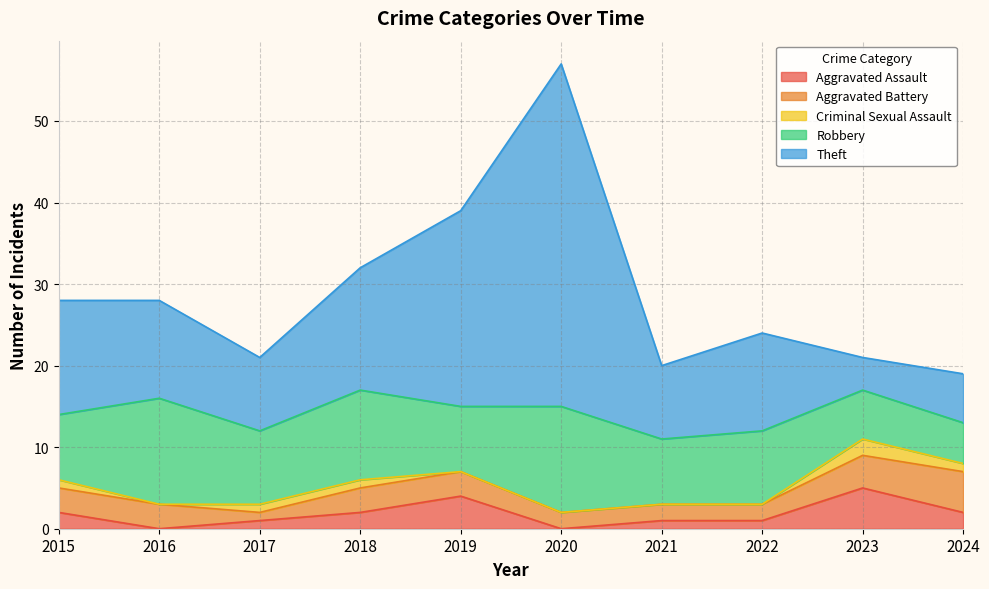

At which category is the sum across all series the highest?

2020